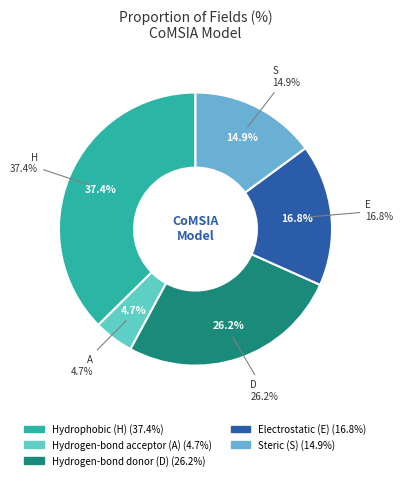

To the nearest percent, what percentage of the pie is Steric (S)?

15%